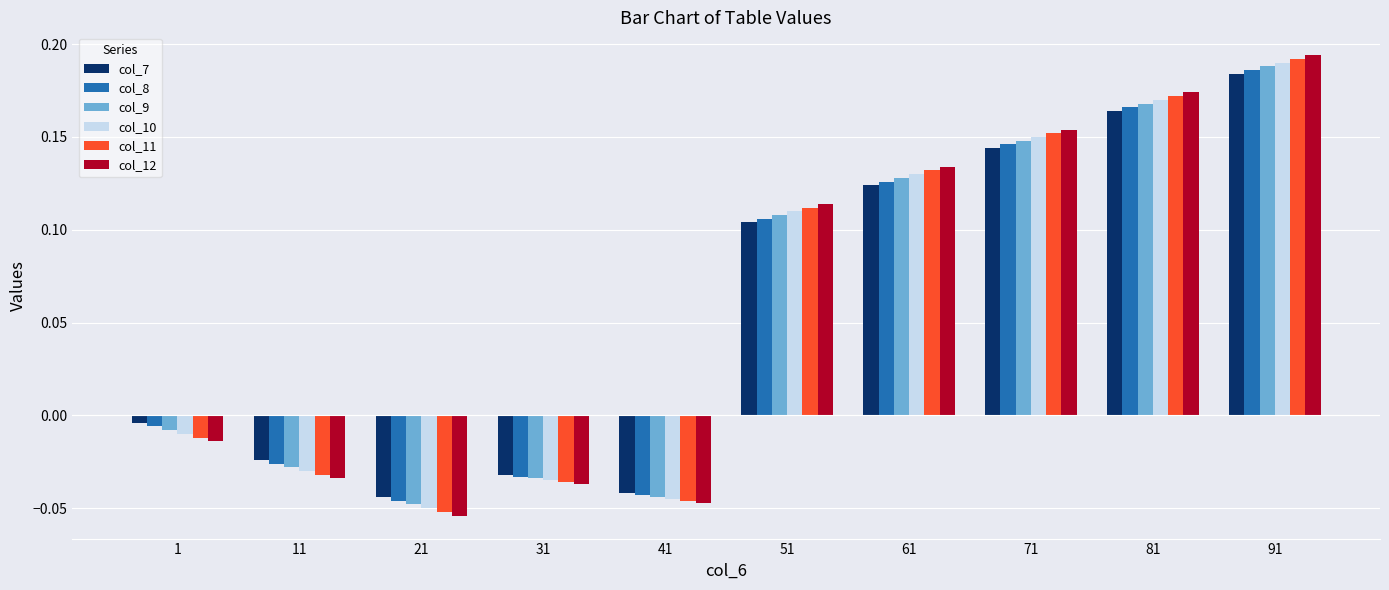

At which label does col_8 first exceed 0?

51